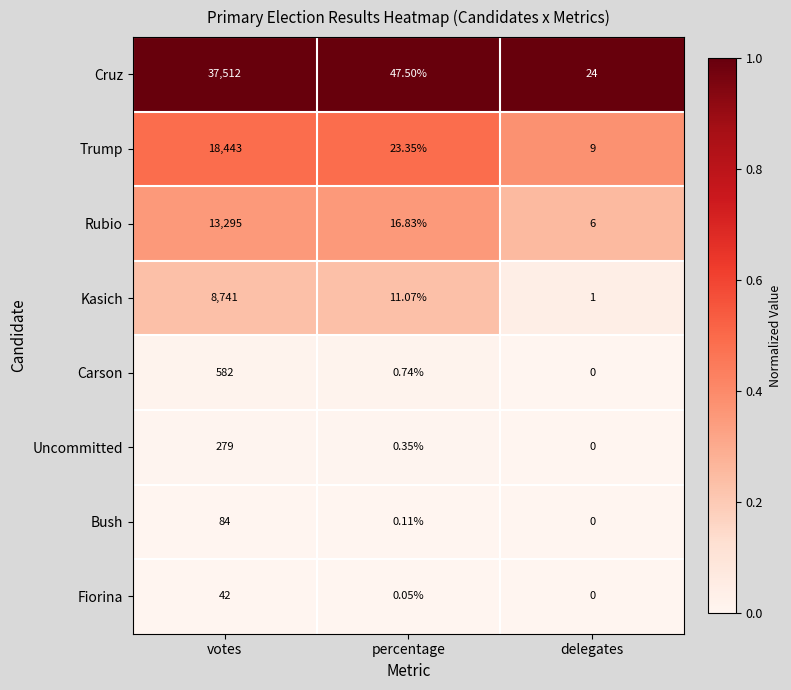

Where does the Cruz series first go above 47?

votes